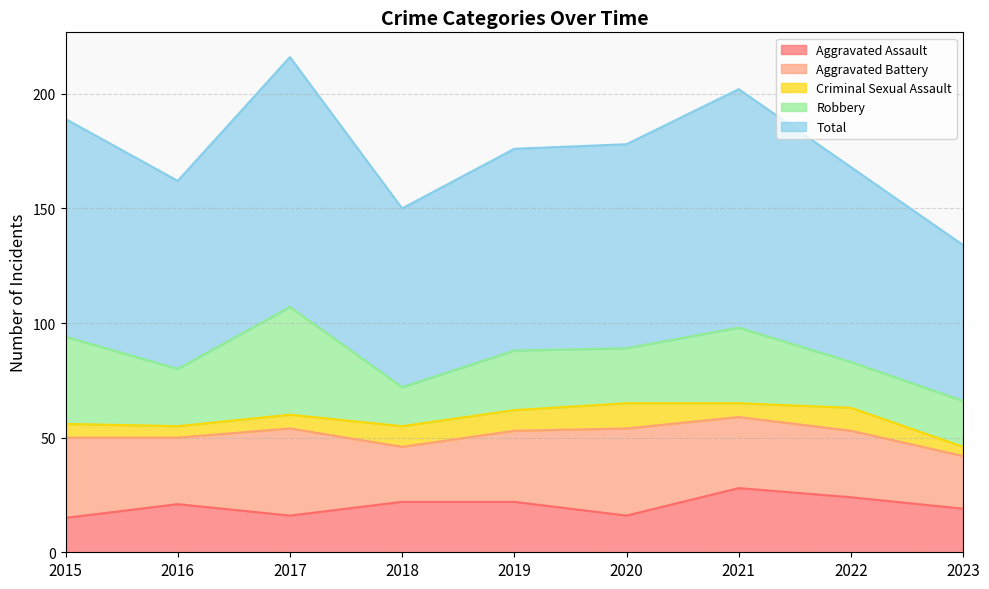

Which series changed the most between 2015 and 2020?

Robbery